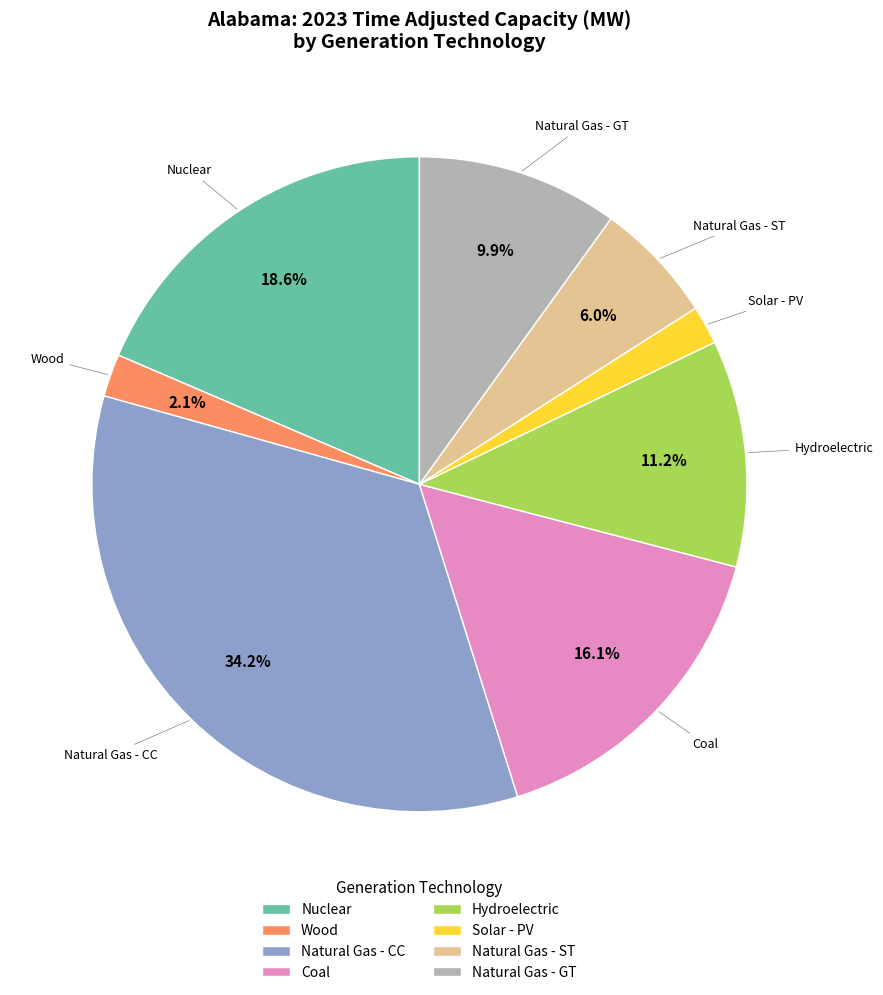

Which slice is the largest?

Natural Gas - CC